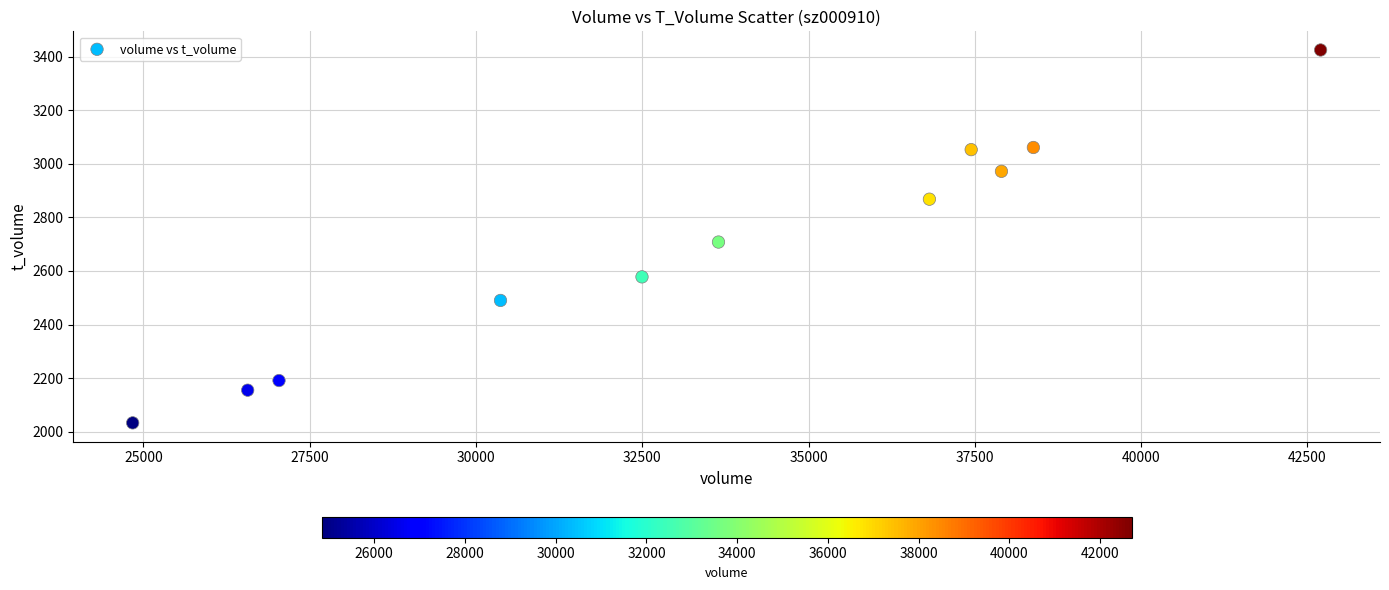

What is the average Y value?

2685